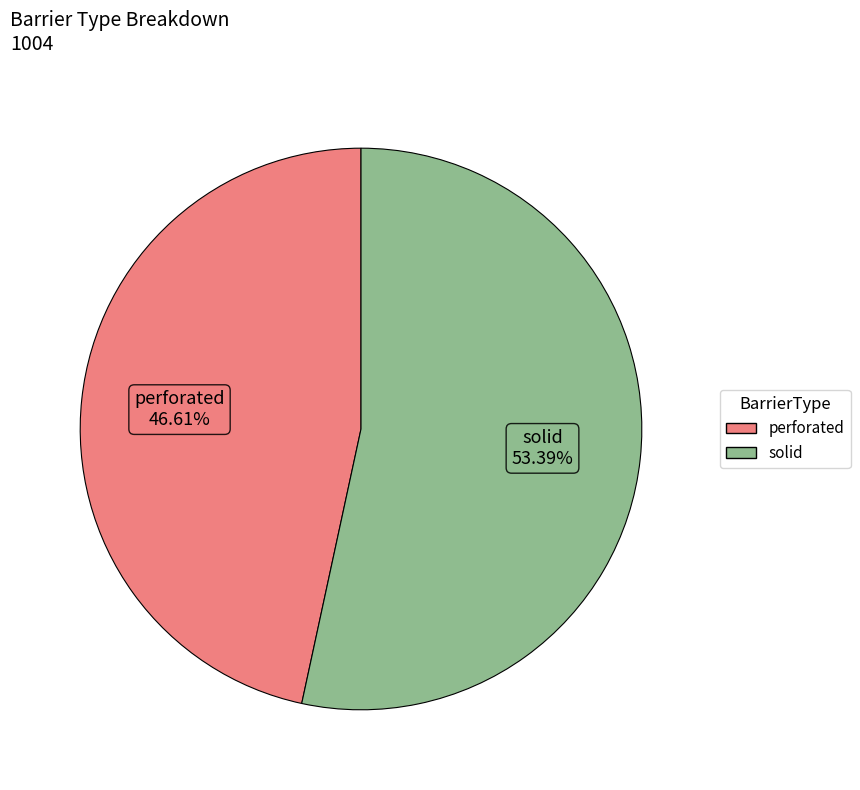

Combined, what portion of the pie is solid and perforated?

100.0%